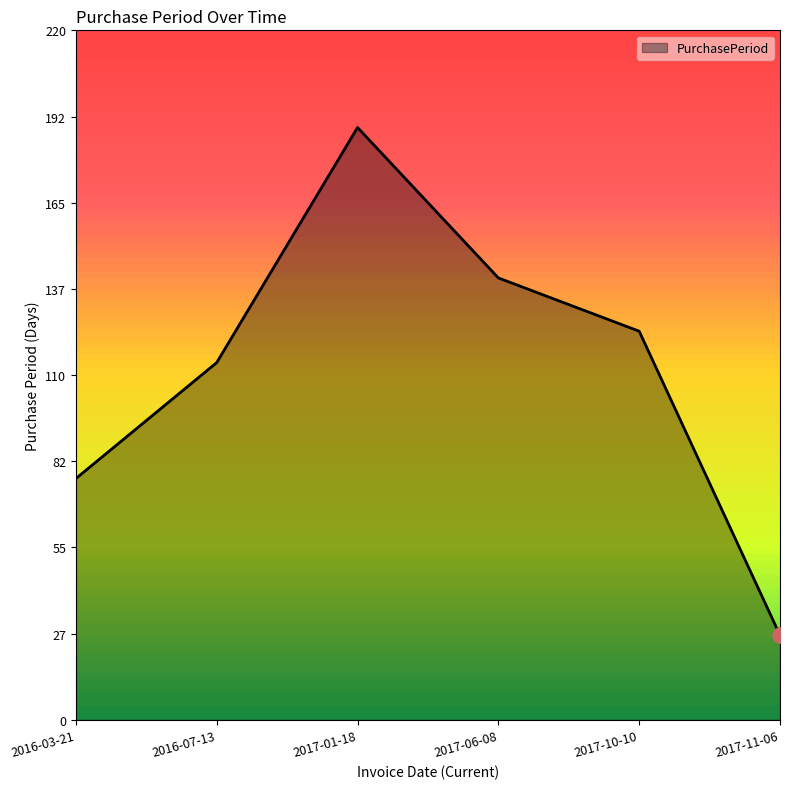

Approximately how many times larger is the value at 2016-07-13 compared to 2017-01-18?

0.6